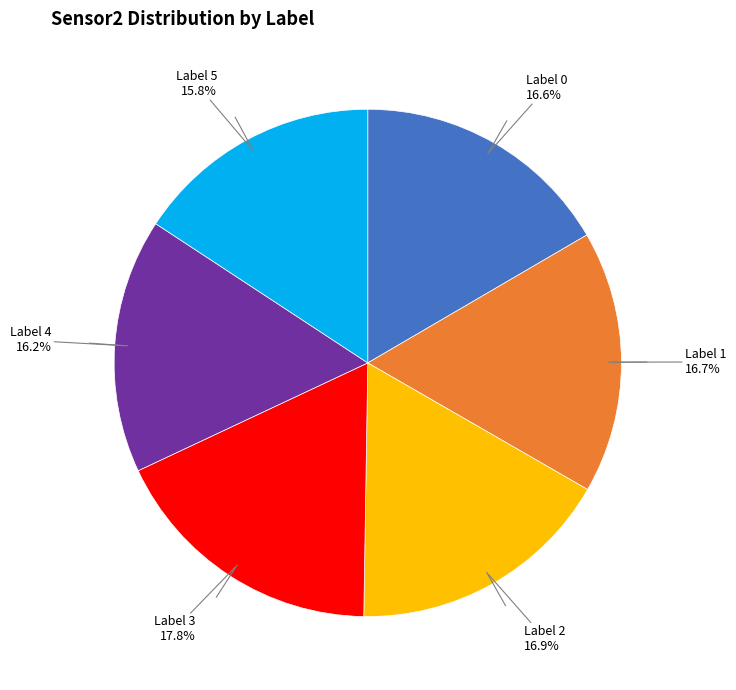

Does any single category account for the majority?

No